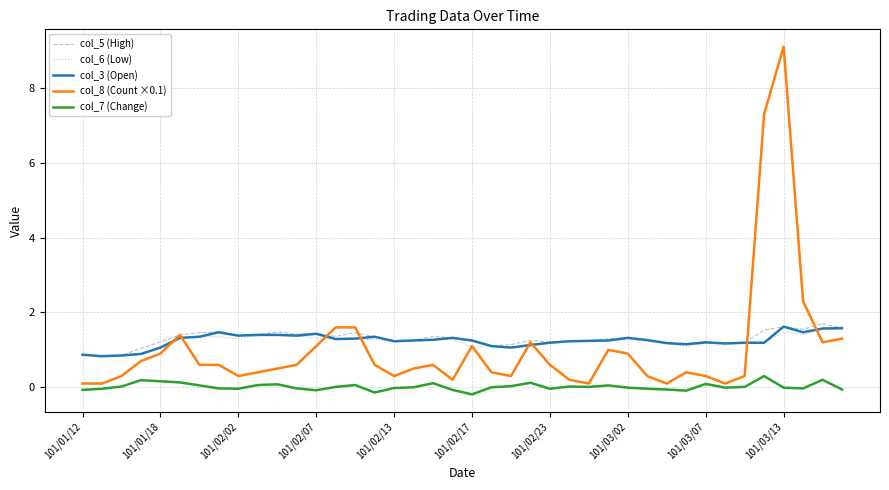

What is the maximum value for col_5 (High)?

1.7